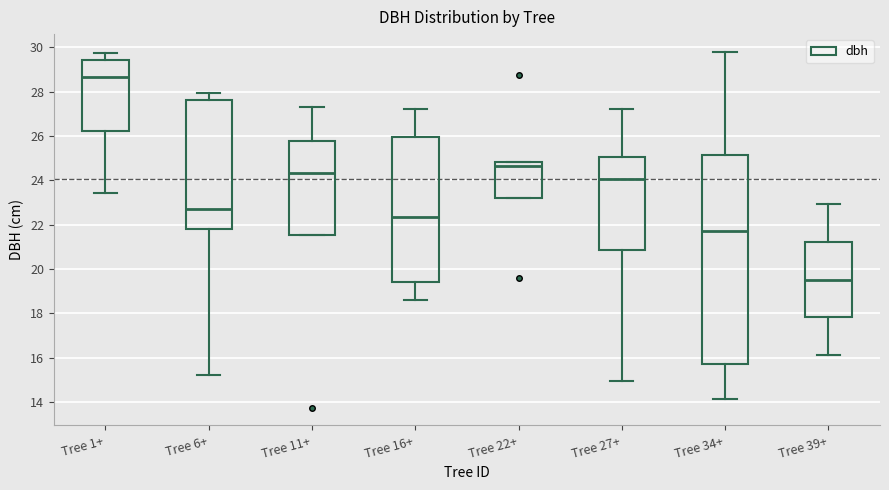

Reading left to right, read every box against the y-axis: the position of its median line, the range the box covers, and the ends of its whiskers. The values are not printed on the chart, so give them approximately, as read against the axis.

Tree 1+: median 28.6, box 26.2 to 29.4, whiskers 23.4 to 29.8
Tree 6+: median 22.8, box 21.8 to 27.6, whiskers 15.2 to 28.0
Tree 11+: median 24.4, box 21.6 to 25.8, whiskers 21.6 to 27.4
Tree 16+: median 22.4, box 19.4 to 26.0, whiskers 18.6 to 27.2
Tree 22+: median 24.6, box 23.2 to 24.8, whiskers 23.2 to 24.8
Tree 27+: median 24.0, box 20.8 to 25.0, whiskers 15.0 to 27.2
Tree 34+: median 21.8, box 15.8 to 25.2, whiskers 14.2 to 29.8
Tree 39+: median 19.6, box 17.8 to 21.2, whiskers 16.2 to 23.0